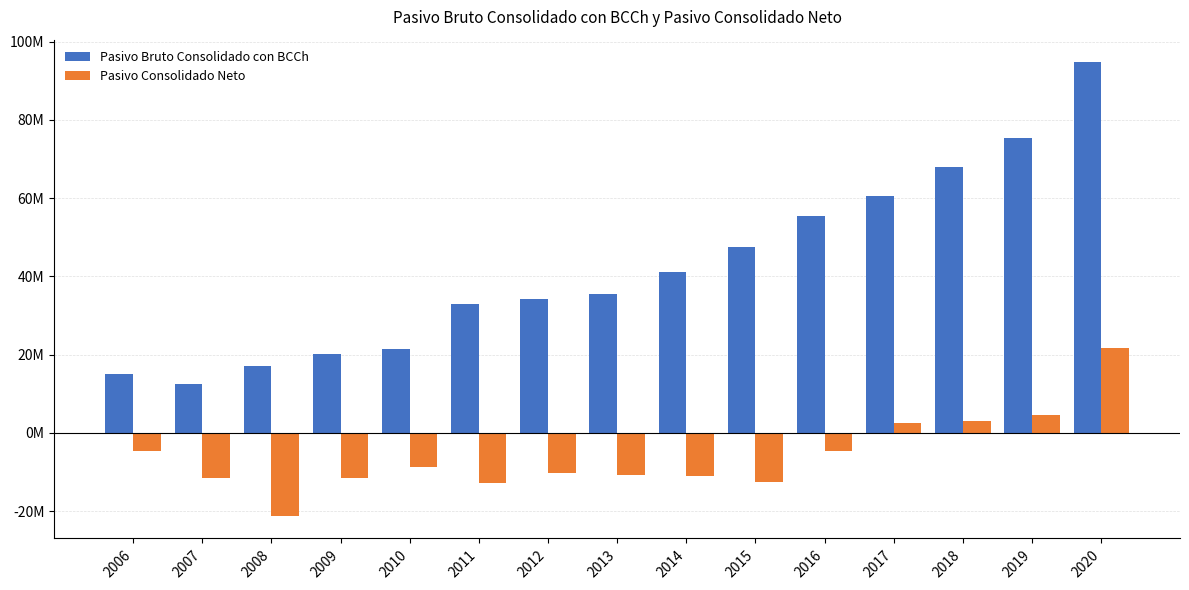

What are all the series names shown in the legend?

Pasivo Bruto Consolidado con BCCh, Pasivo Consolidado Neto